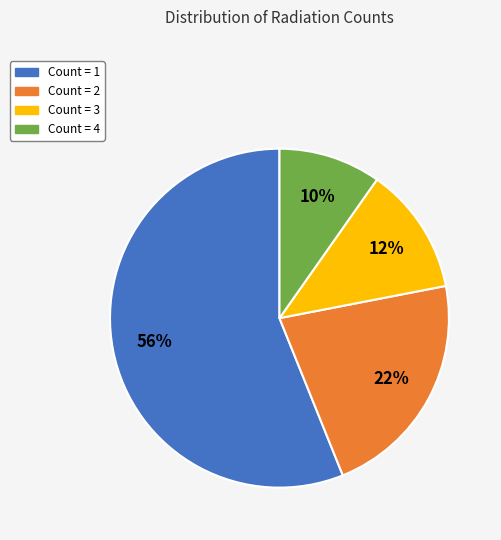

Approximately how many times larger is the value at Count = 4 compared to Count = 3?

0.8